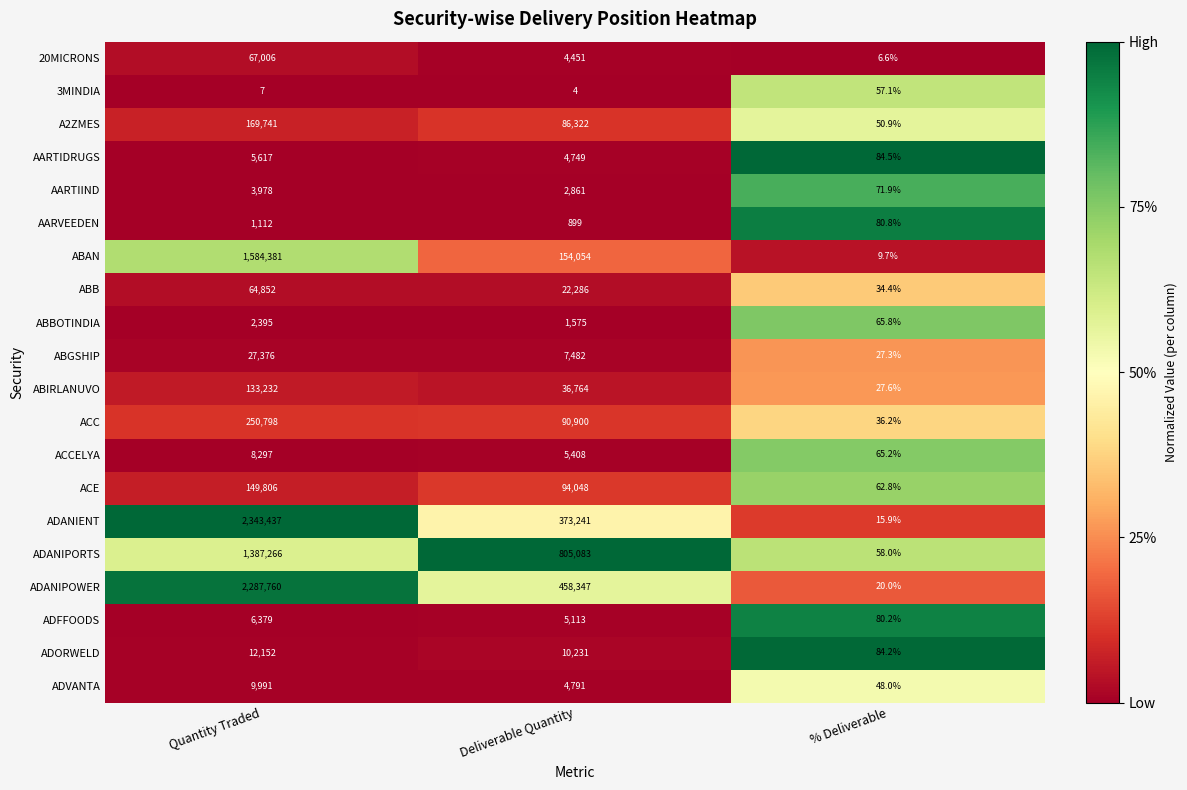

Which series has the largest total across all categories?

ADANIPOWER